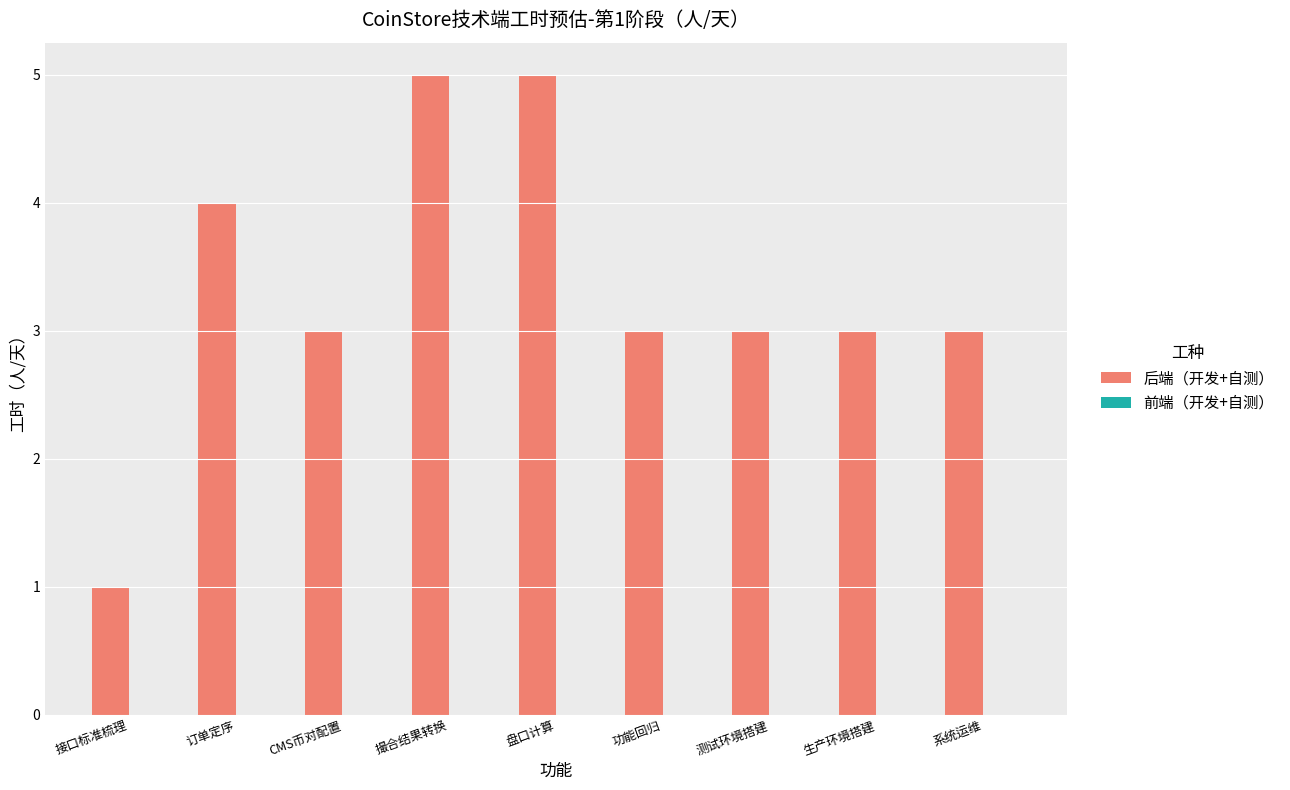

How many bars are there in total?

9